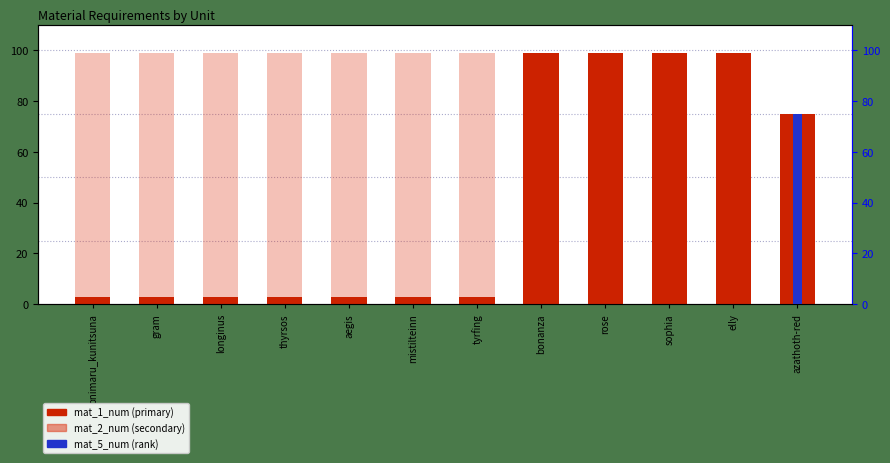

Where is mat_1_num nearest to the value 51?

azathoth-red